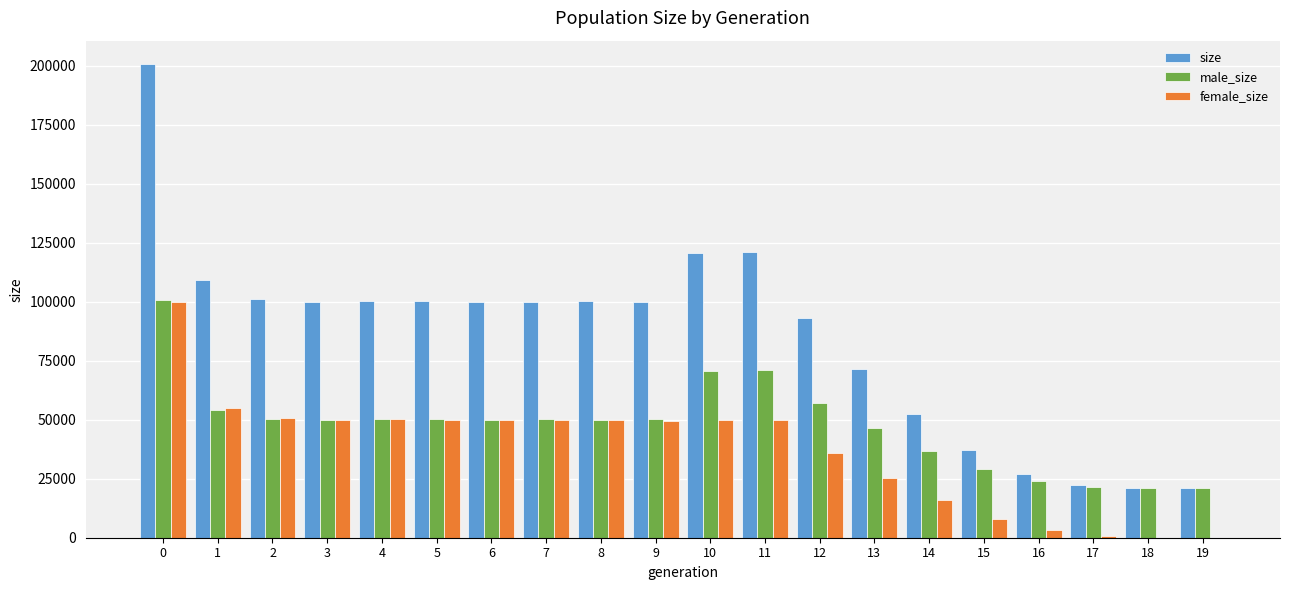

What is the approximate value of size at 15, to the nearest 100?

37200